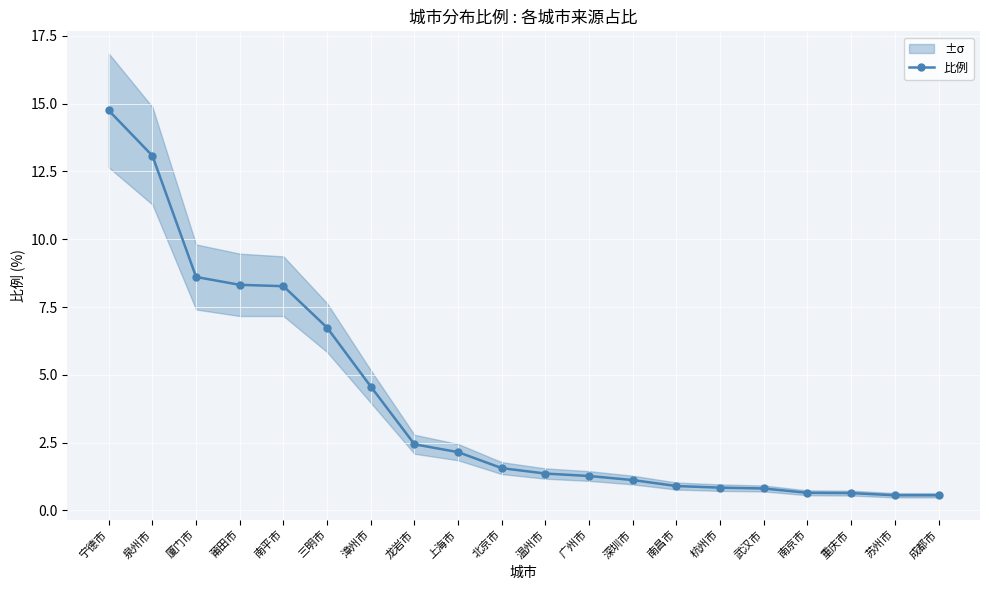

True or false: there are more than 2 points higher than both neighbors.

False